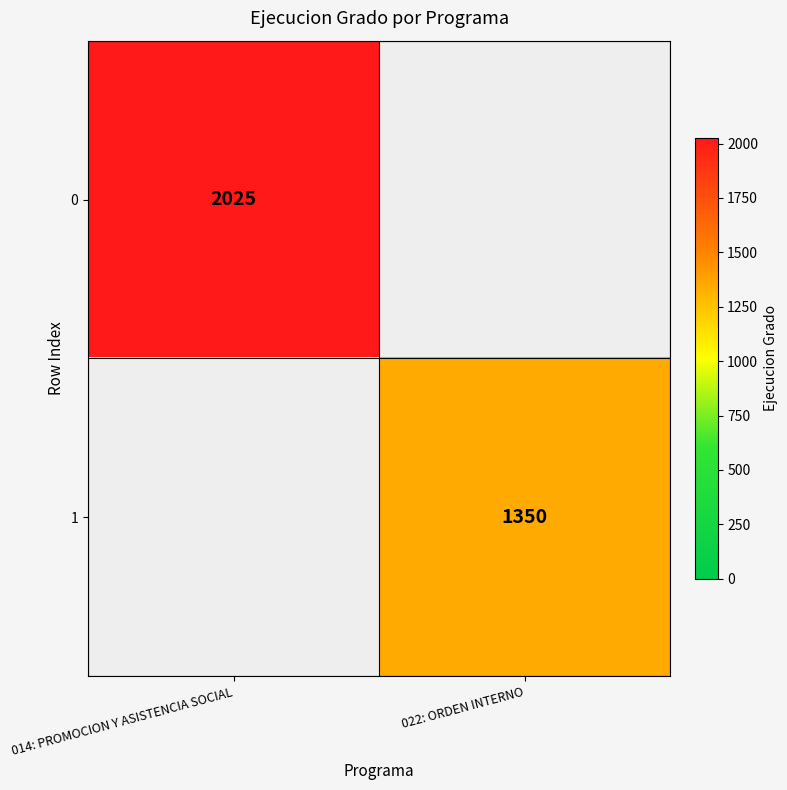

True or false: 0 has a value of 963 at 014: PROMOCION Y ASISTENCIA SOCIAL.

False